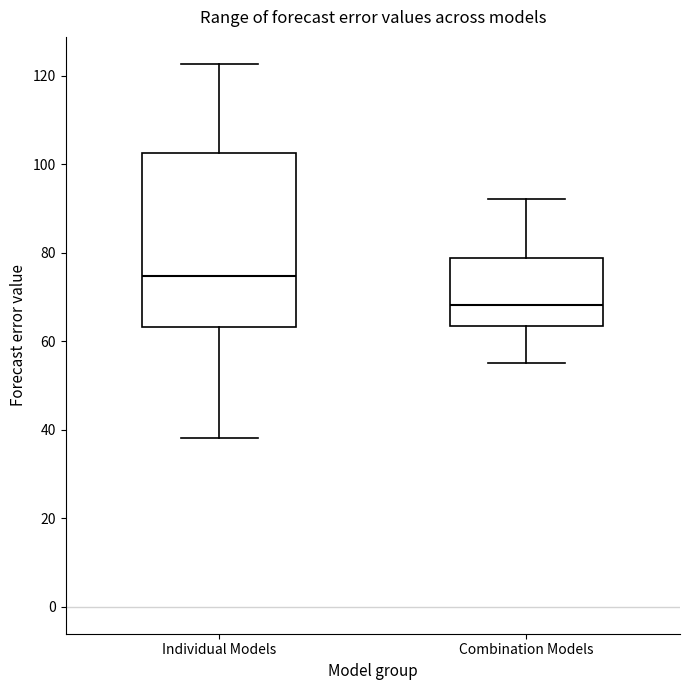

Reading left to right, transcribe this box plot: for each box, give where its median line is, the range the box spans, and where its two whiskers end, as read against the y-axis. The values are not printed on the chart, so give them approximately, as read against the axis.

Individual Models: median 74, box 64 to 102, whiskers 38 to 122
Combination Models: median 68, box 64 to 78, whiskers 56 to 92